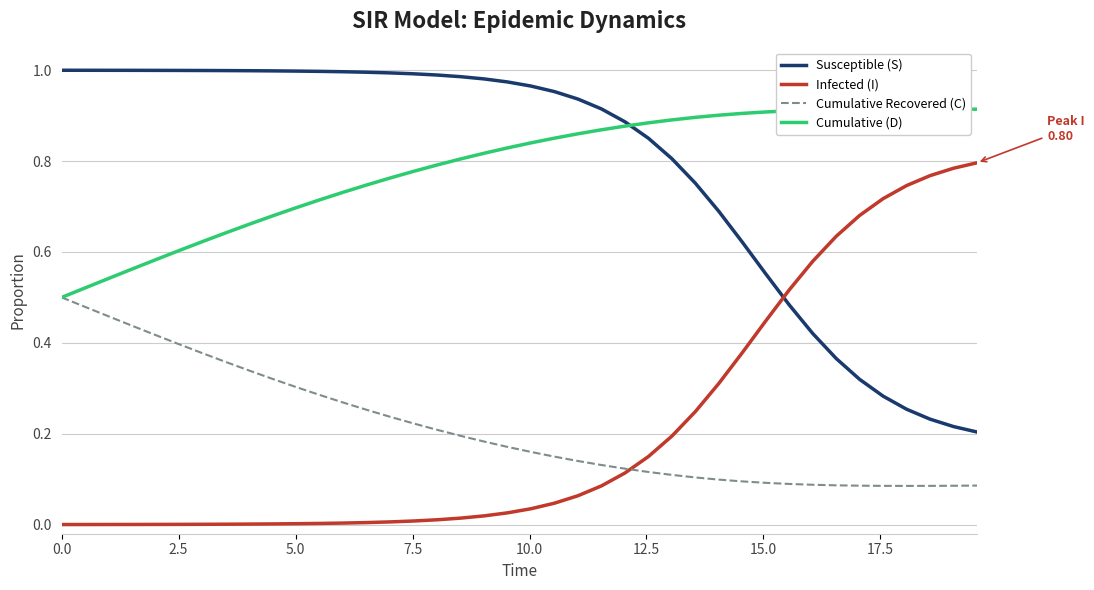

The Susceptible (S) series shows 1.5 at 22. True or false?

False